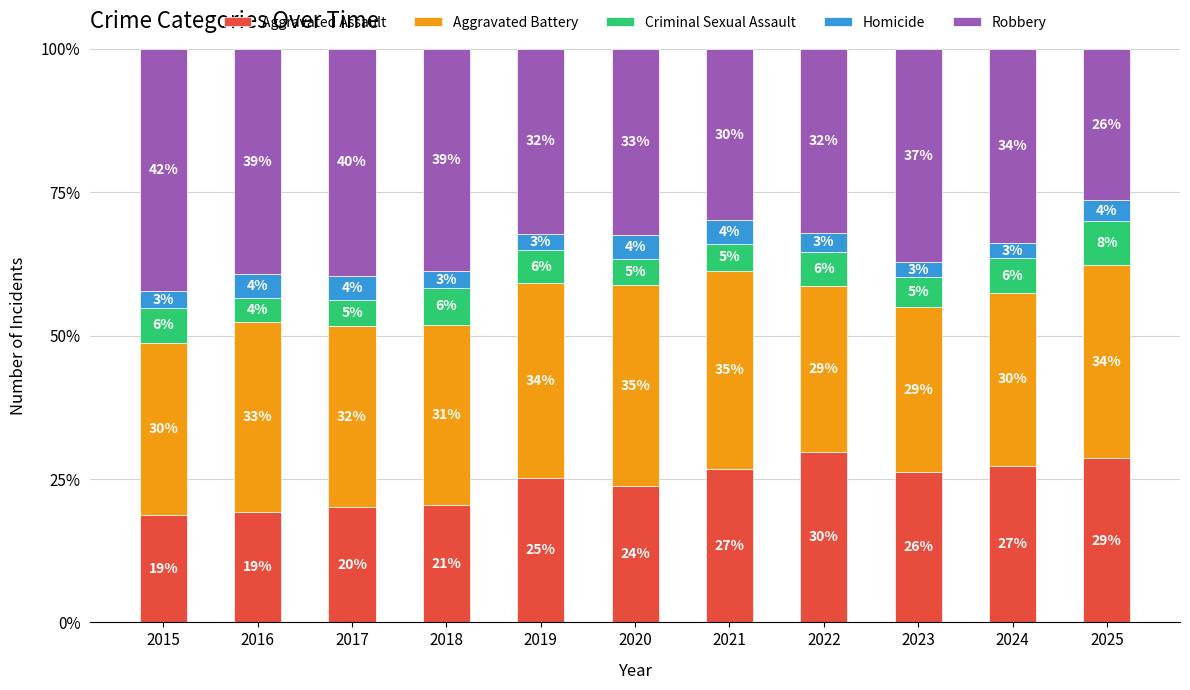

What is the maximum value for Aggravated Assault?

29.7